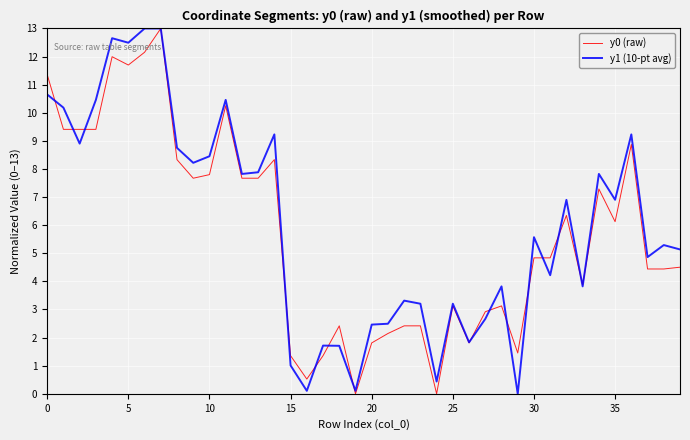

What is the maximum value for y0 (raw)?

13.0